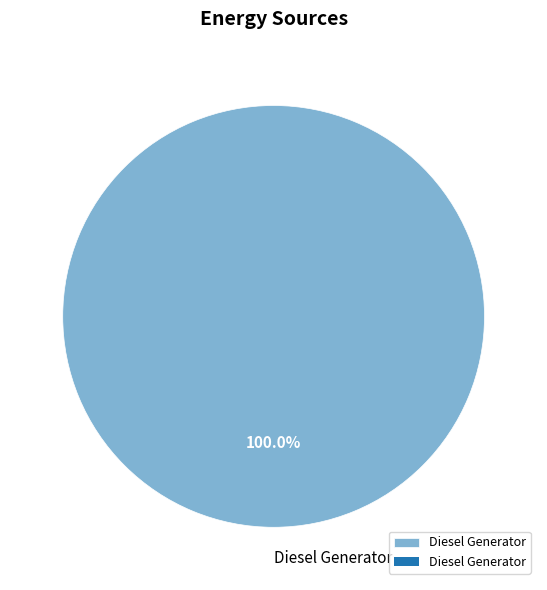

Rank the categories by value from highest to lowest.

Diesel Generator